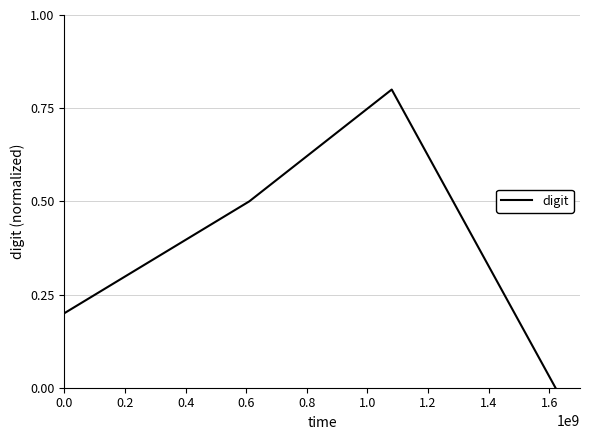

How many distinct data groups are displayed?

1